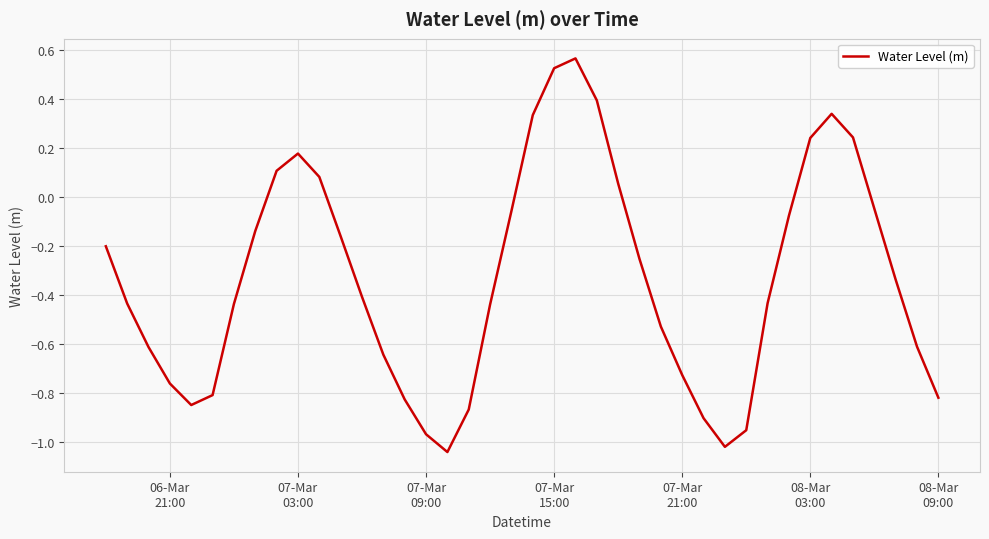

How many lines are shown in the chart?

1